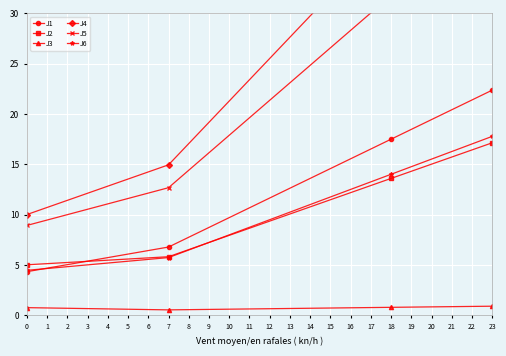

Rank the series by their maximum value, from lowest to highest.

J3, J2, J6, J1, J5, J4